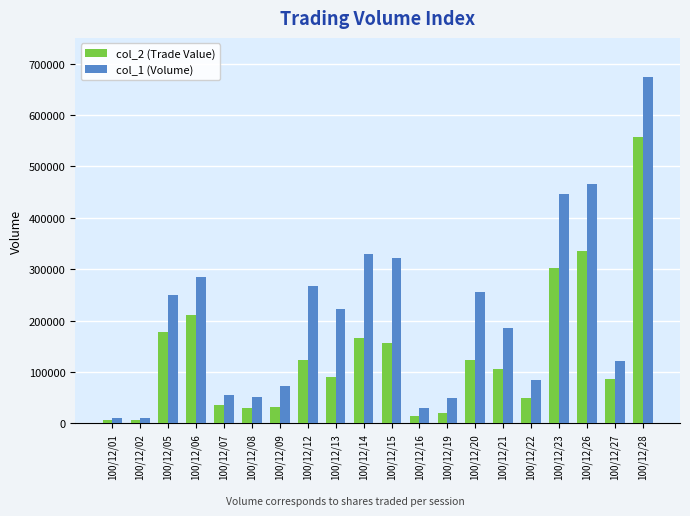

What is the value of the col_1 (Volume) bar at the 14th from the left?

256000